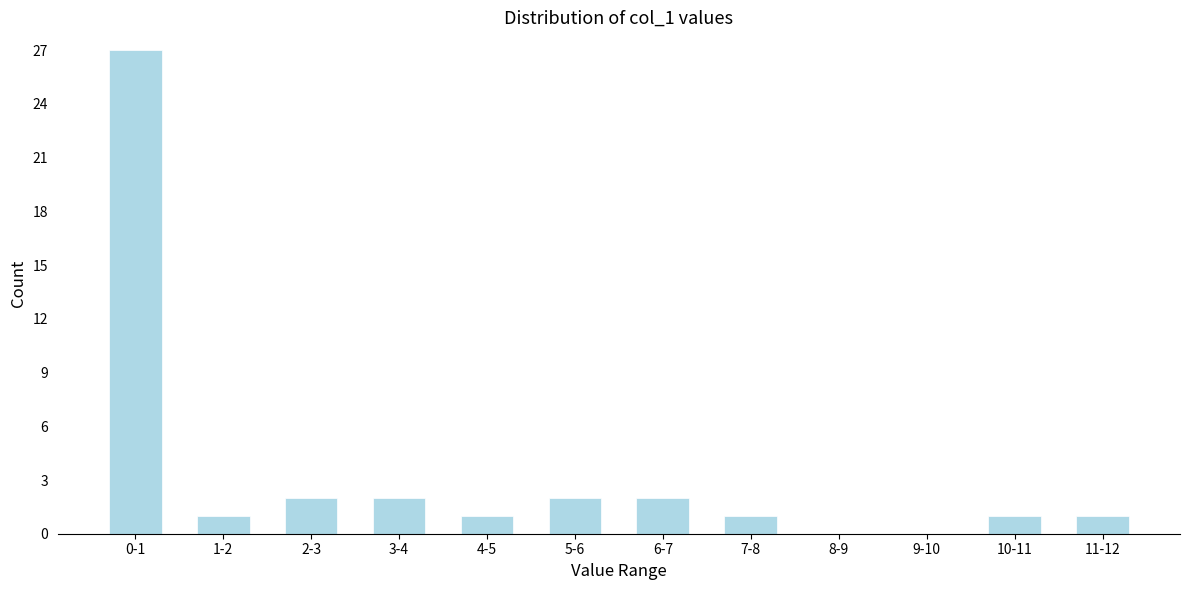

Reading left to right, list all the values displayed in this chart.

0-1=27	1-2=1	2-3=2	3-4=2	4-5=1	5-6=2	6-7=2	7-8=1	8-9=0	9-10=0	10-11=1	11-12=1